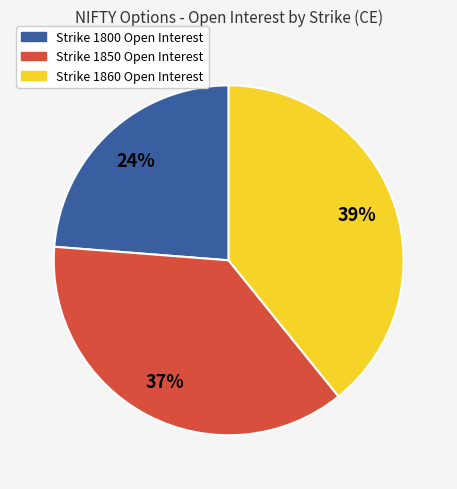

Does any single category account for the majority?

No